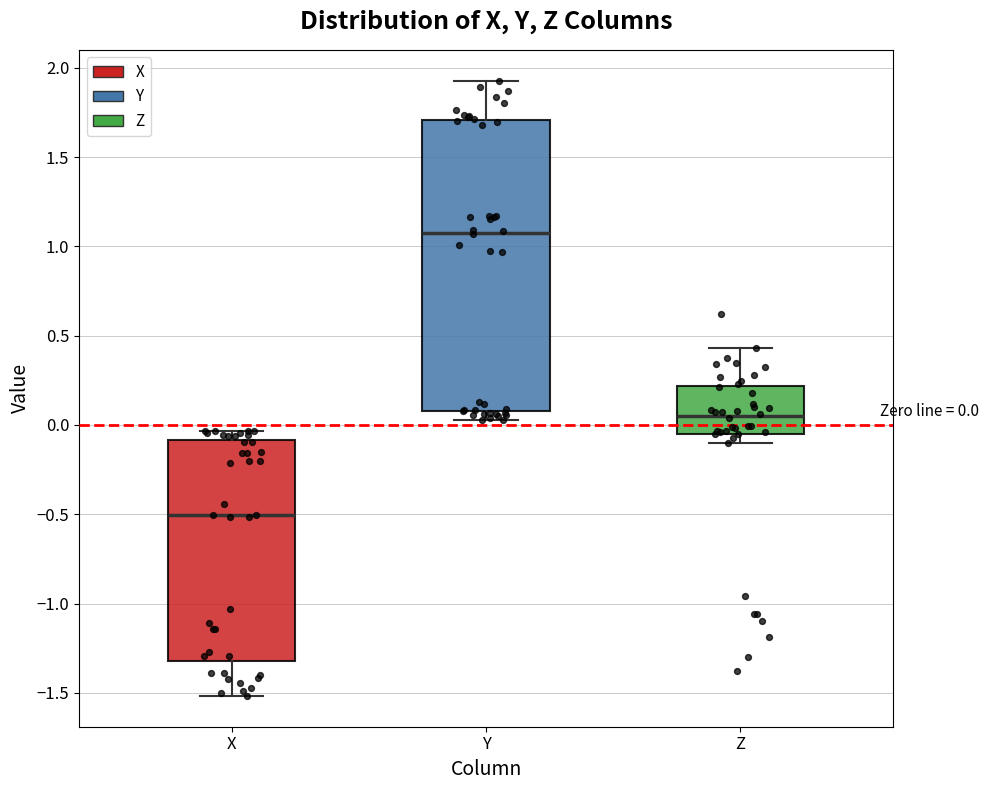

Which box's median line is the lowest?

X